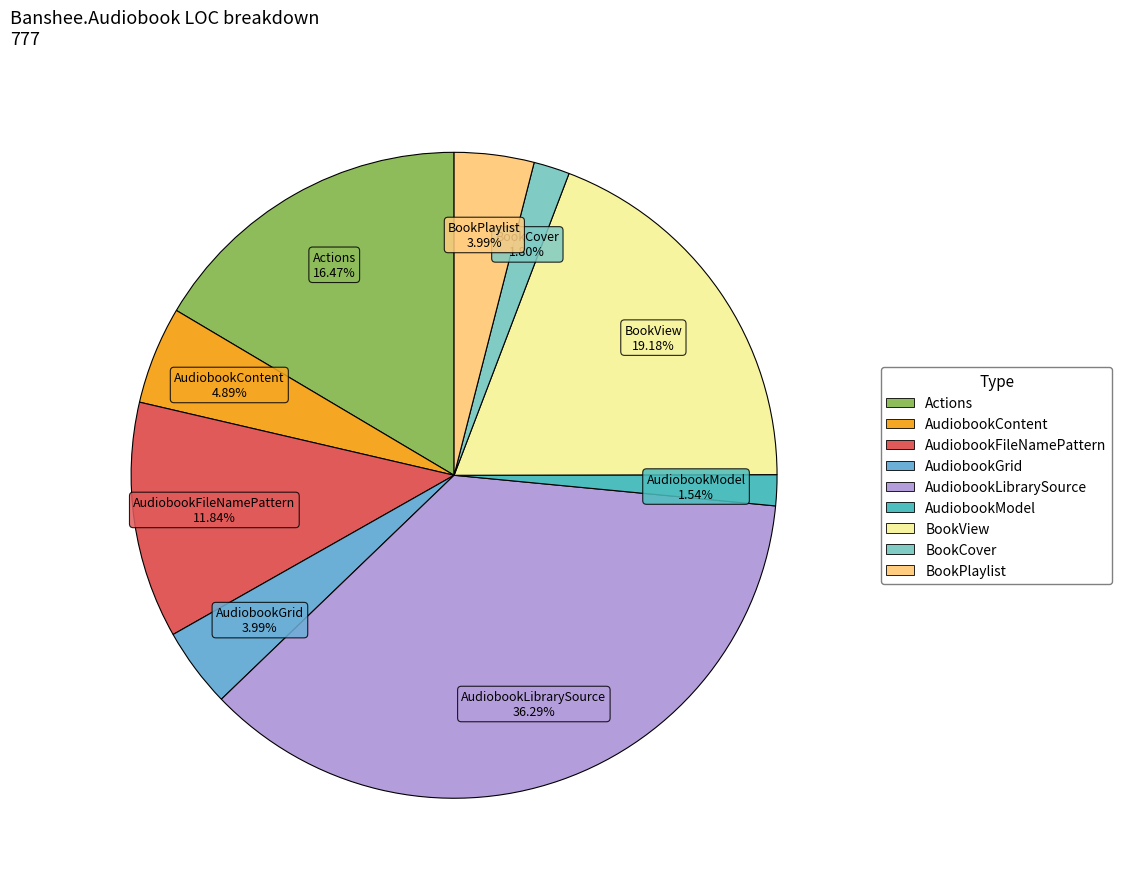

What is the largest slice in the pie chart?

AudiobookLibrarySource